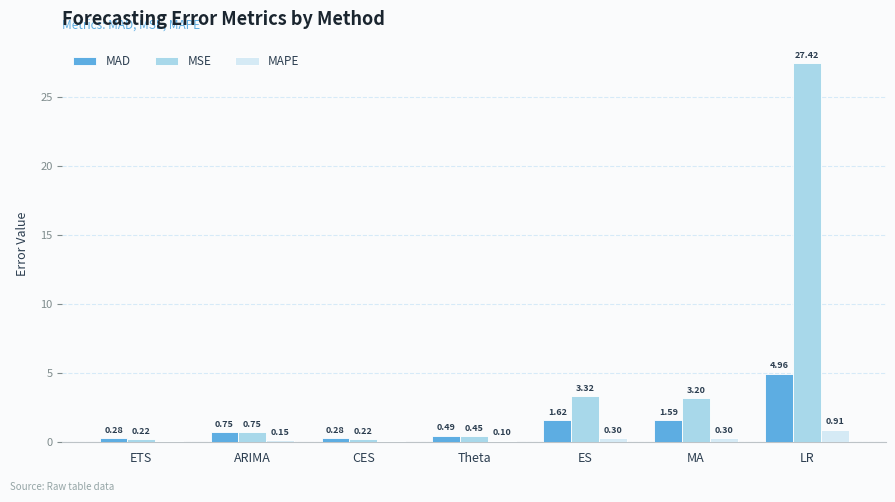

At which category is the sum across all series the highest?

LR